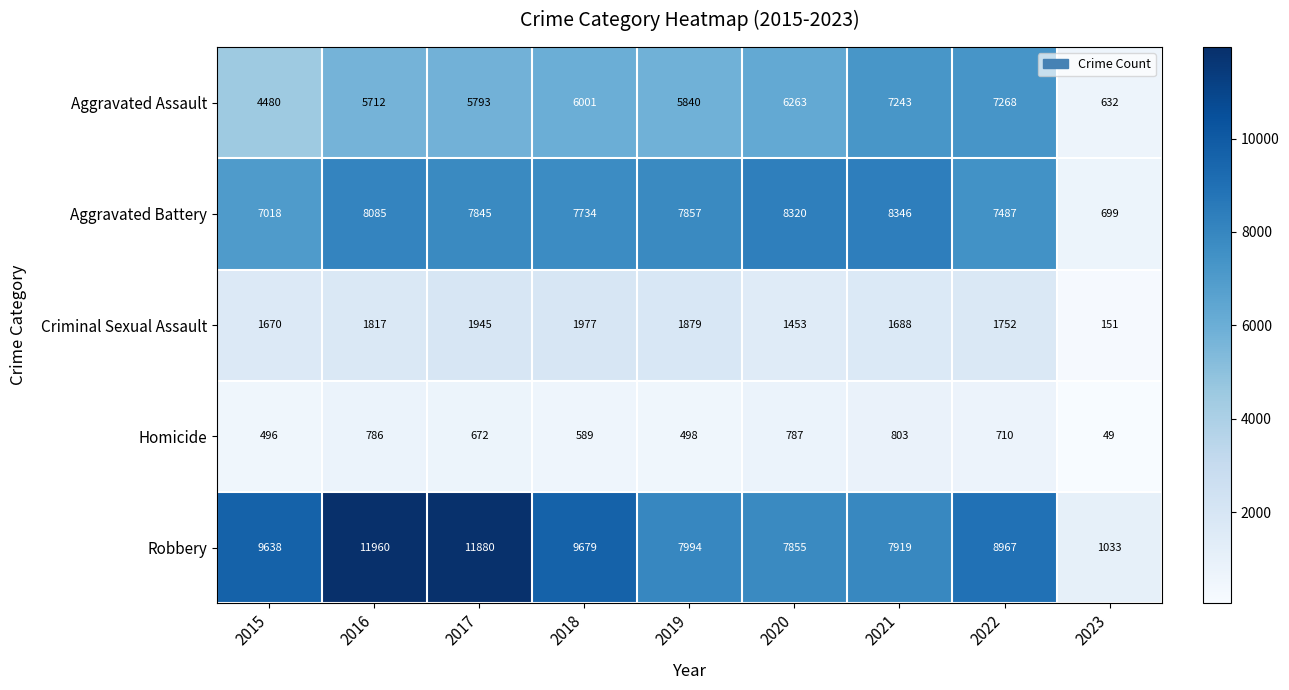

What is the difference between the maximum and minimum values in the Homicide series?

754